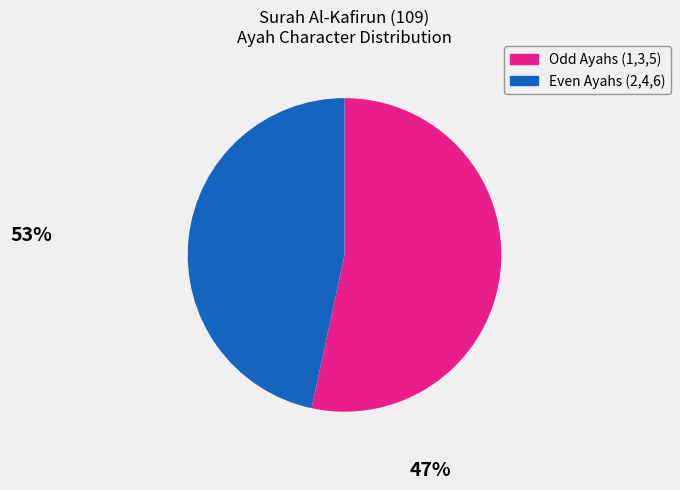

Is there a majority slice in this chart?

Yes